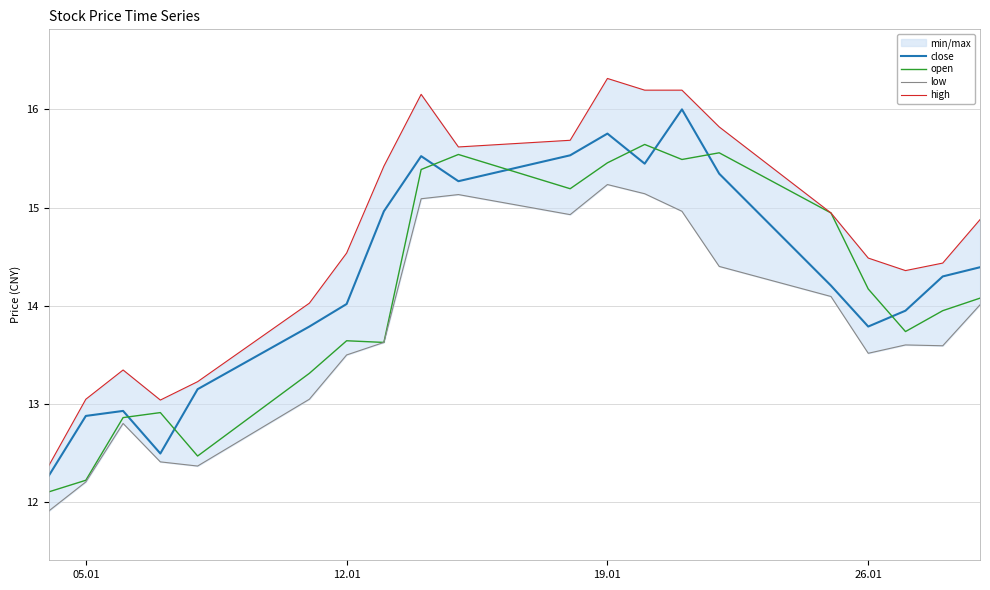

What is the lowest value of the close series?

12.3